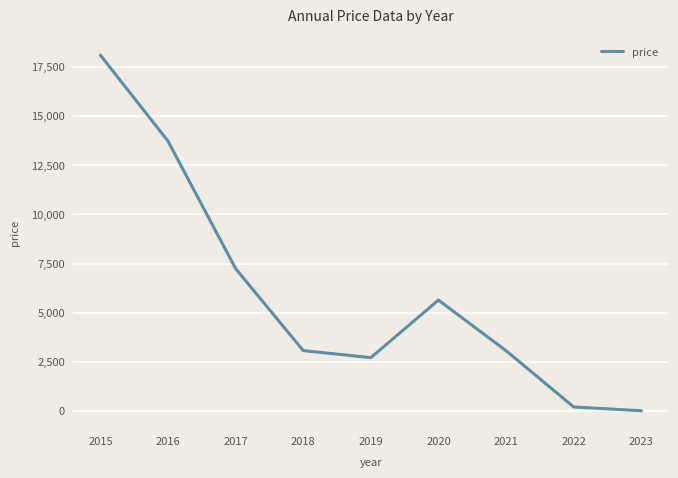

What is the difference between the values at 2017 and 2020?

1605.4